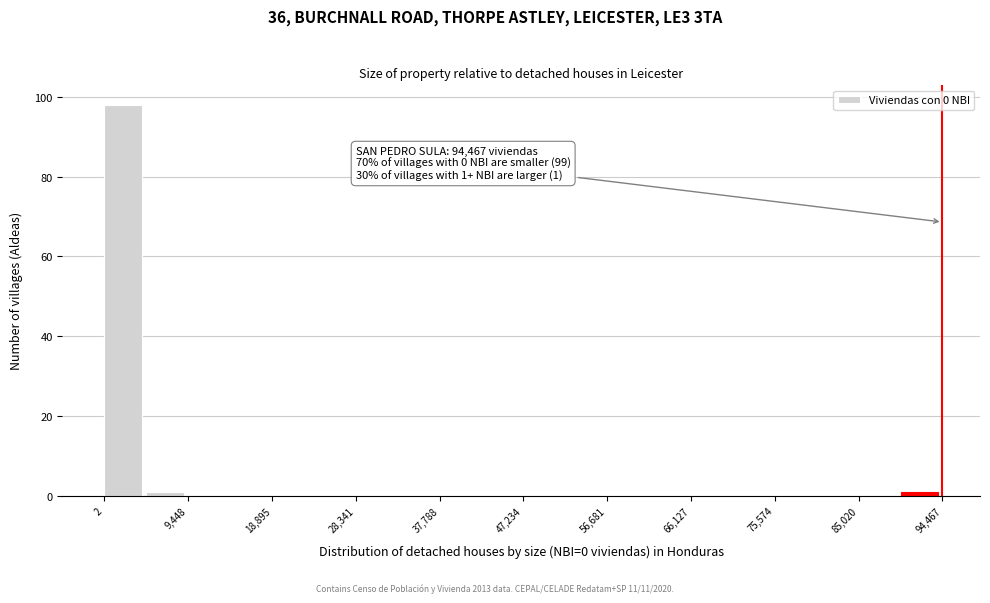

Over which range of the x-axis is the bar tallest?

0 to 5000